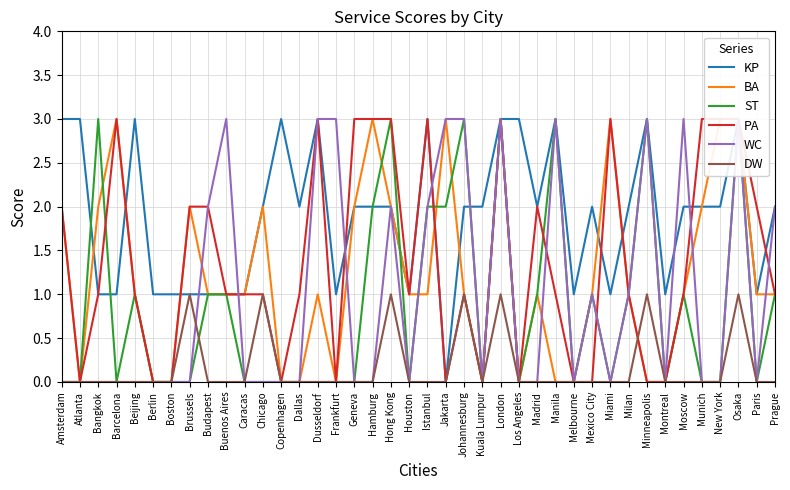

At which category does DW reach its first local valley?

Kuala Lumpur